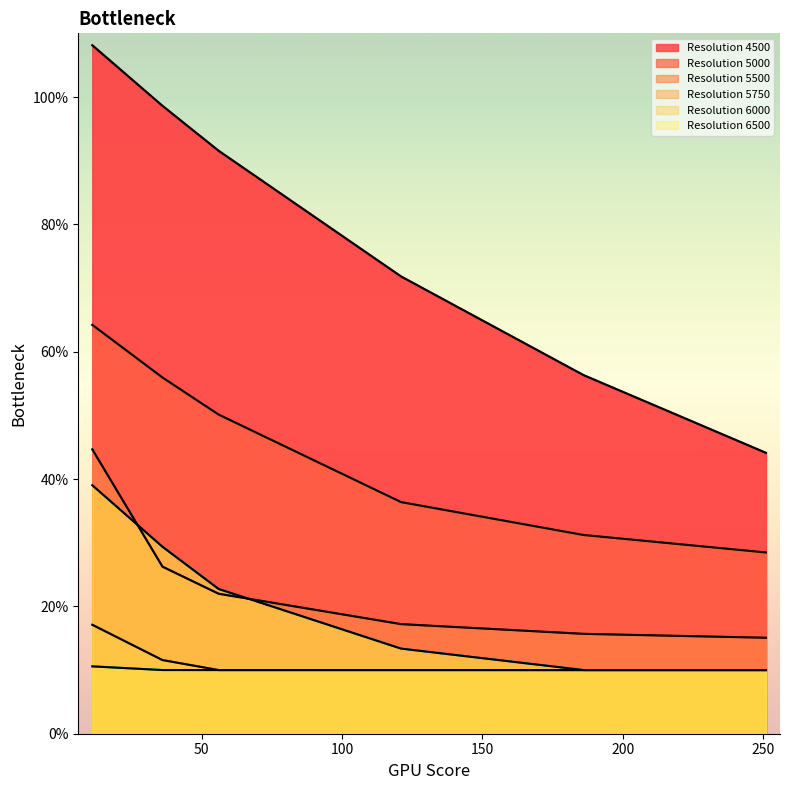

Between 251 and 36, which is larger?

36